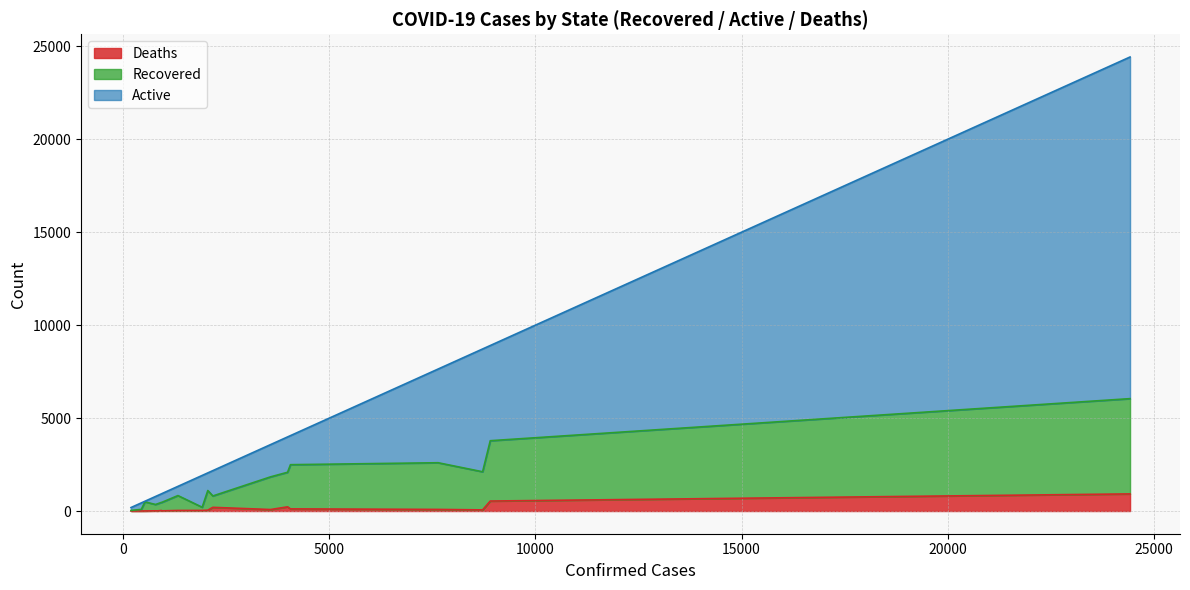

What is the label of the 17th point from the left?

Odisha